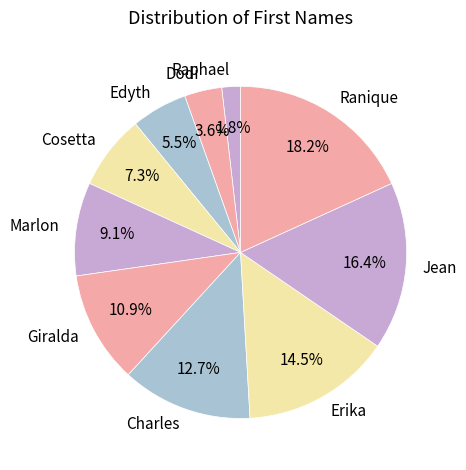

To the nearest percent, what percentage of the pie is Ranique?

18%